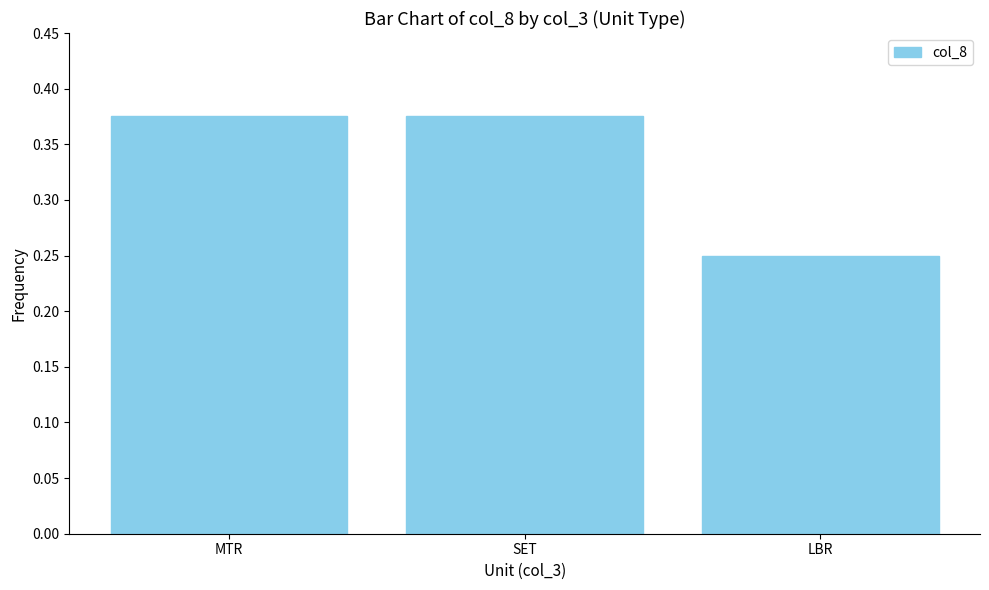

At which category does the chart reach its minimum across all series?

LBR